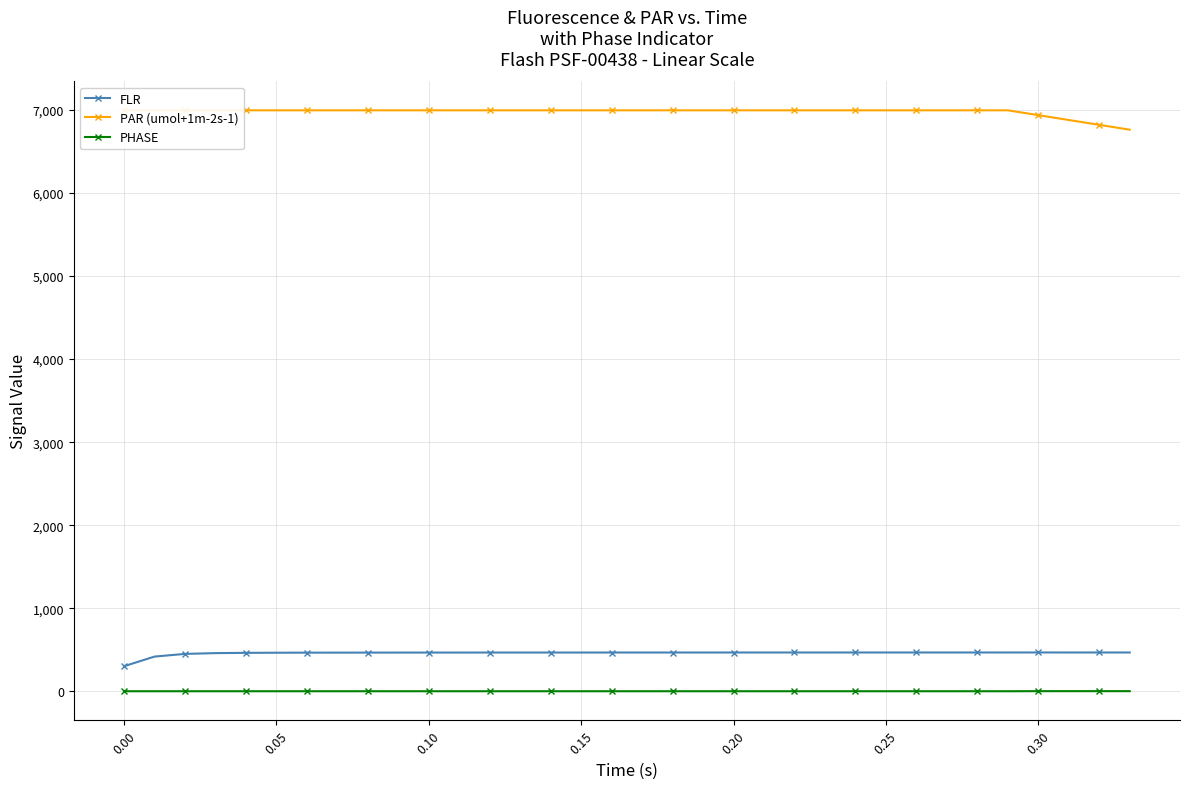

True or false: PHASE and FLR intersect in this chart.

False